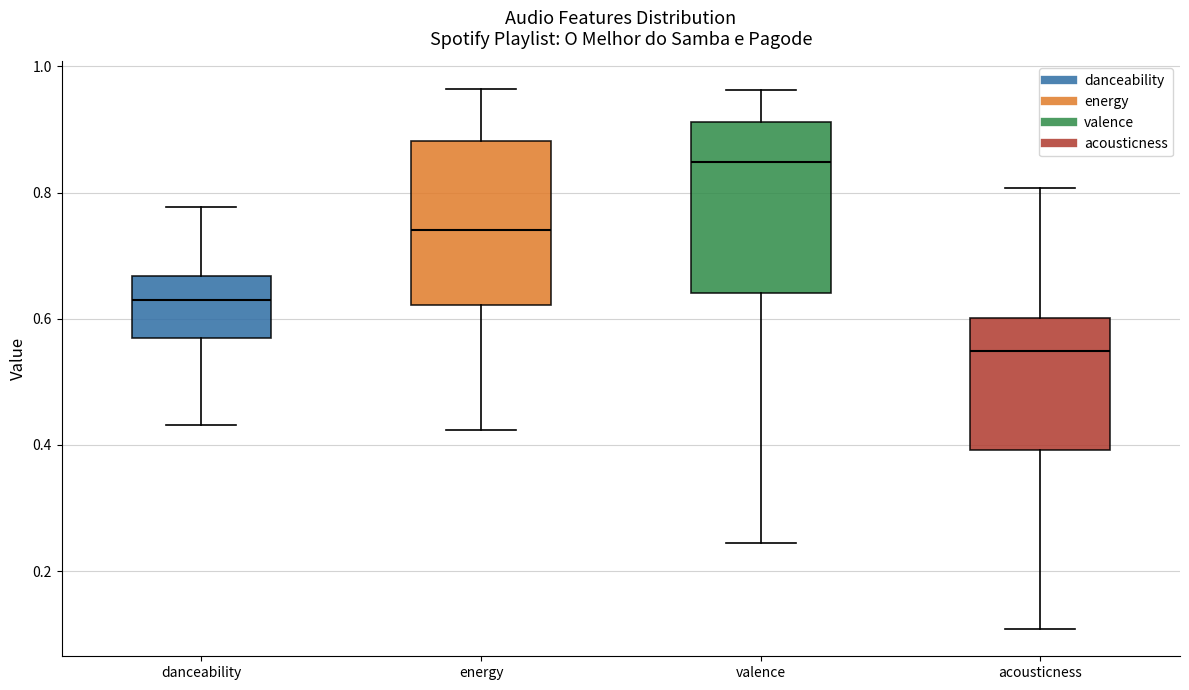

Reading left to right, read every box against the y-axis: the position of its median line, the range the box covers, and the ends of its whiskers. The values are not printed on the chart, so give them approximately, as read against the axis.

danceability: median 0.64, box 0.56 to 0.66, whiskers 0.44 to 0.78
energy: median 0.74, box 0.62 to 0.88, whiskers 0.42 to 0.96
valence: median 0.84, box 0.64 to 0.92, whiskers 0.24 to 0.96
acousticness: median 0.54, box 0.40 to 0.60, whiskers 0.10 to 0.80